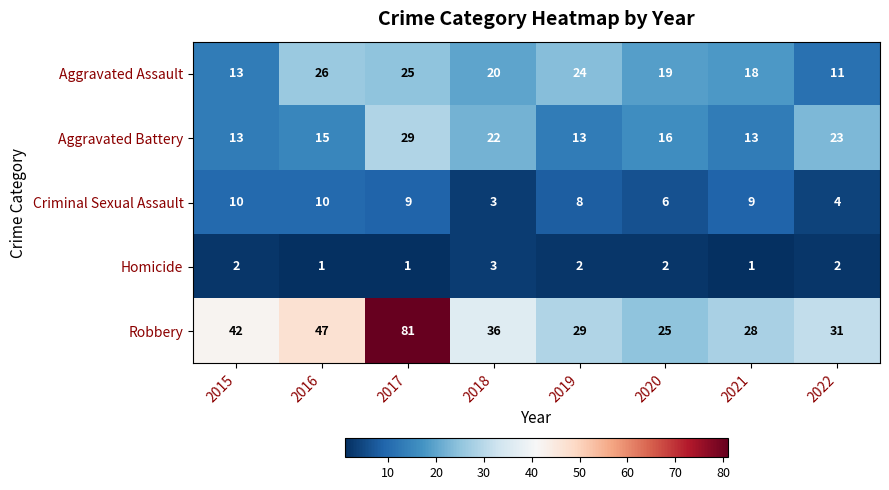

What is the total value across all series at 2022?

71